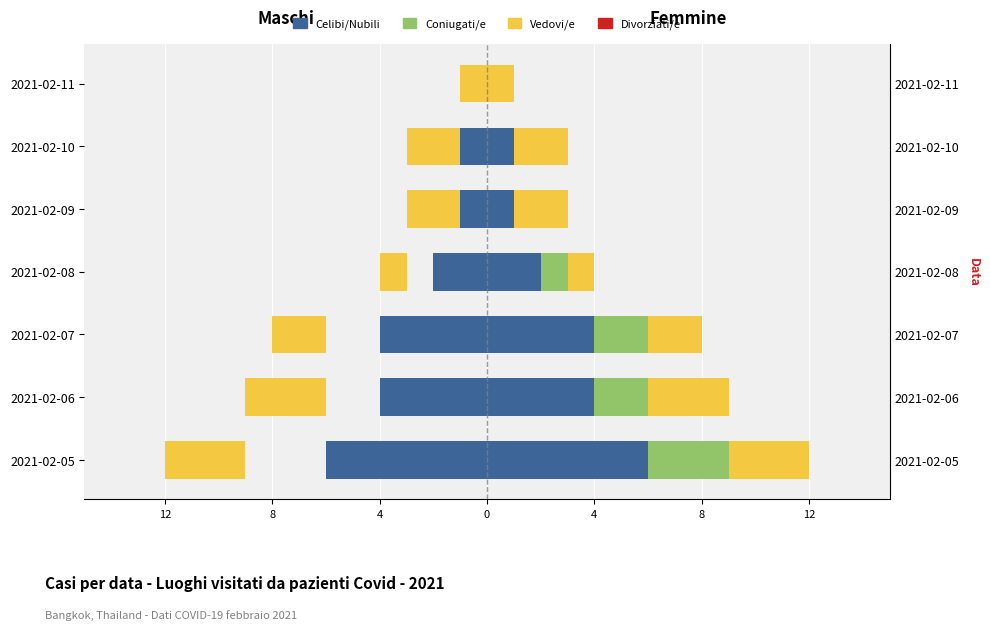

What is the difference between the maximum and minimum values in the Vedovi/e series?

2